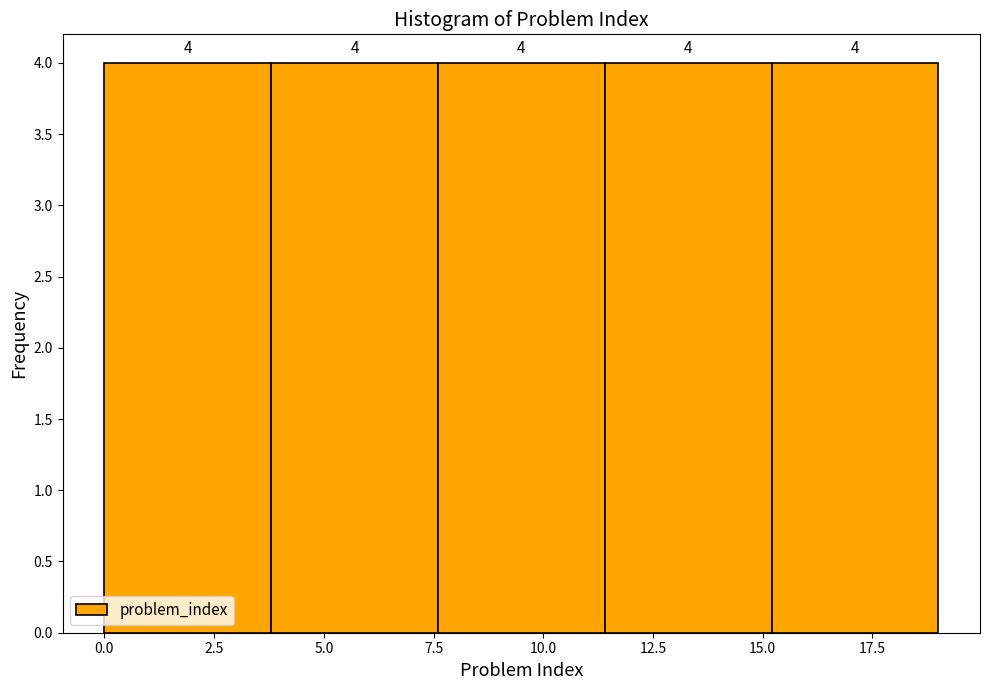

Reading left to right, list every bar in this chart as the range it spans on the x-axis followed by its height. The bar edges are not printed on the chart, so give them approximately, as read against the axis.

0.0 to 3.8: 4
3.8 to 7.6: 4
7.6 to 11.4: 4
11.4 to 15.2: 4
15.2 to 19.0: 4